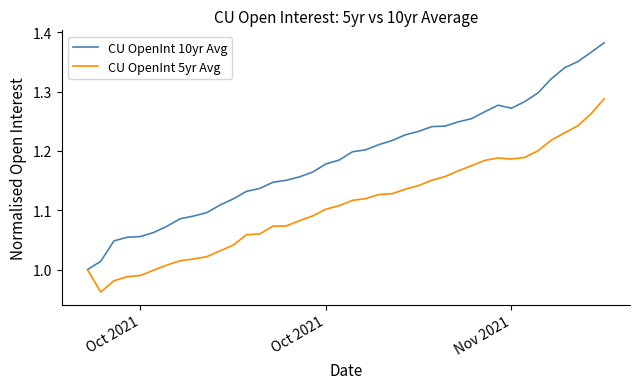

Does the chart have visible grid lines?

No